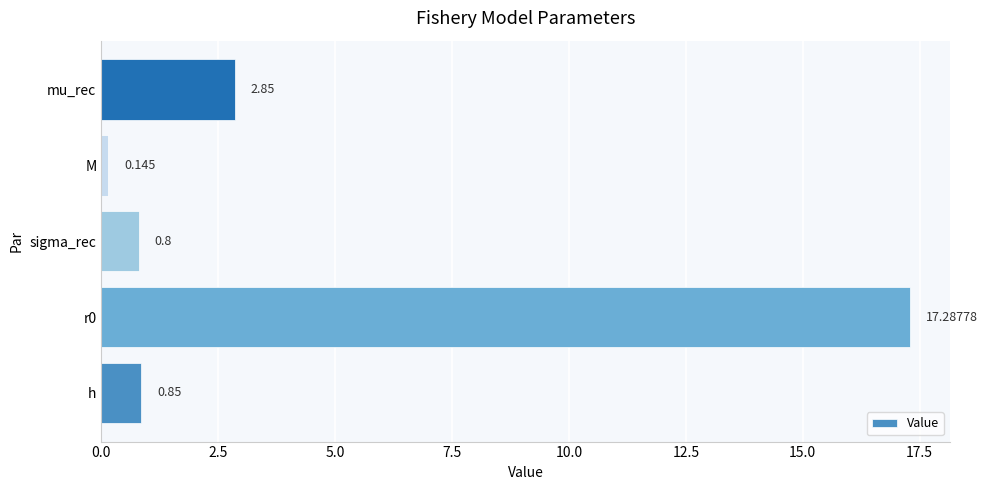

Which label corresponds to the smallest value in the chart?

M